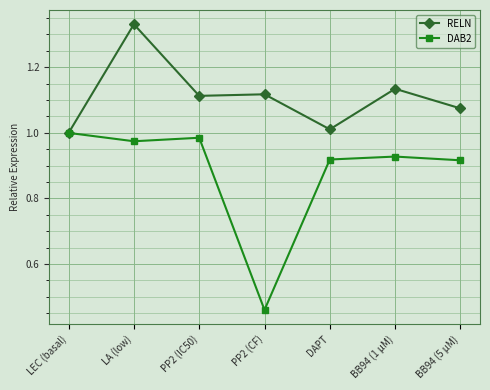

At which category does DAB2 reach its first local valley?

LA (low)